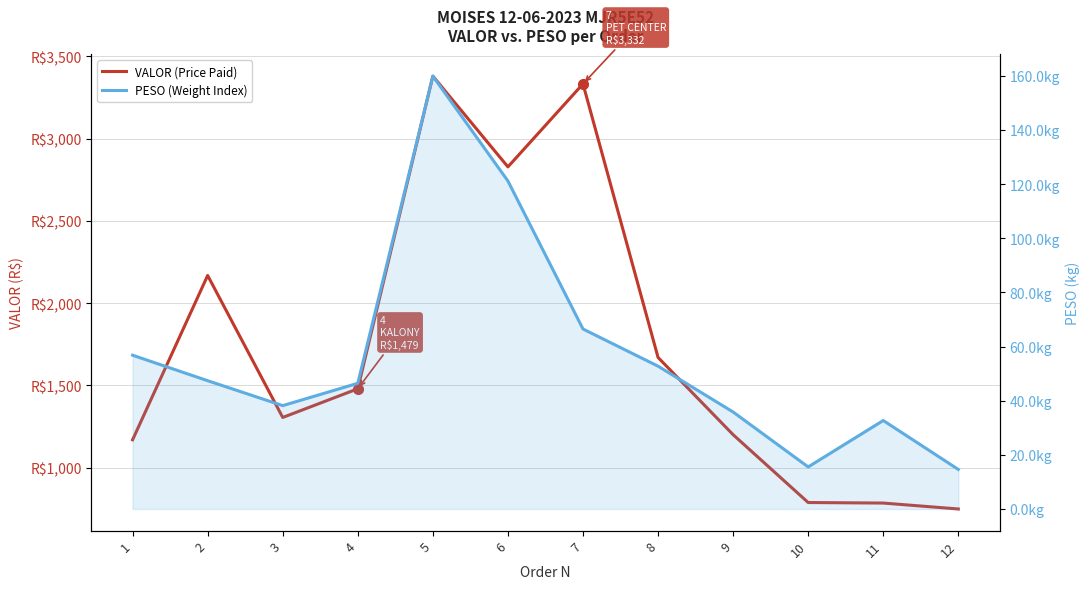

Which series has the widest spread of values?

VALOR (Price Paid)